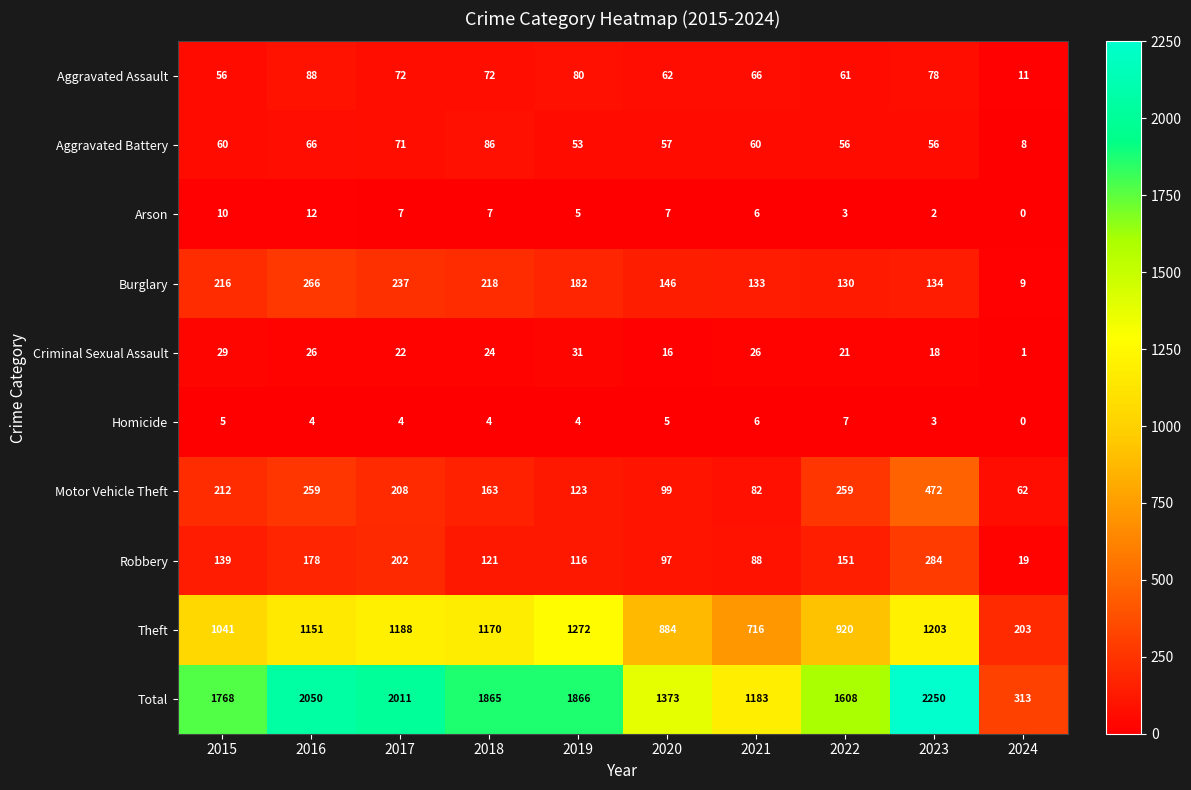

Which series changed the most between 2020 and 2021?

Total